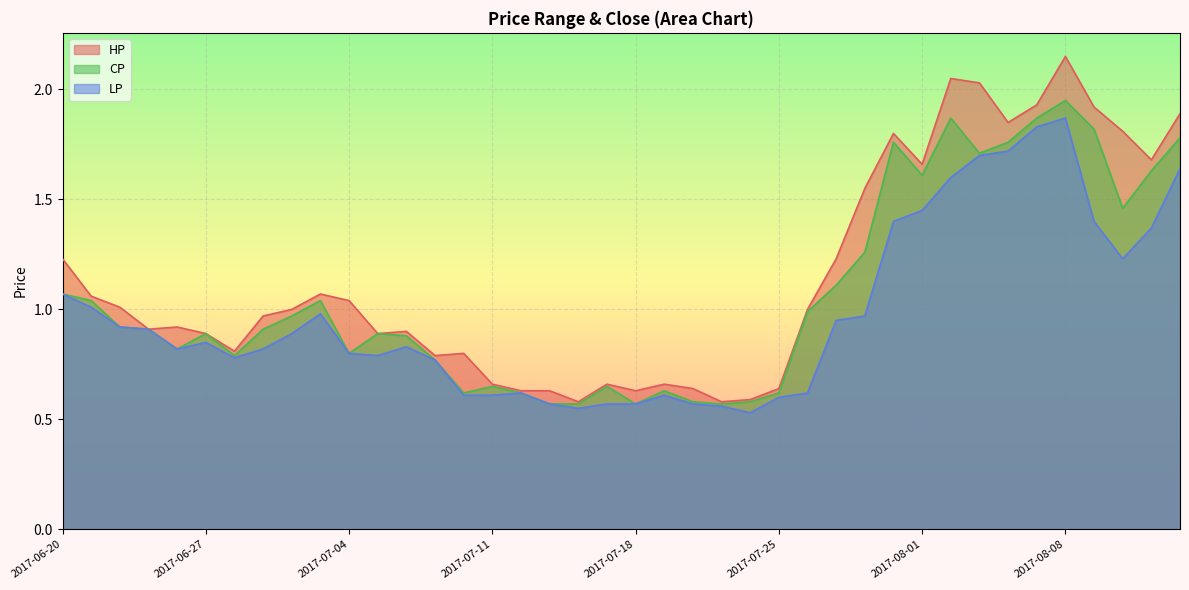

What is the value of the CP point at the 37th from the left?

1.8